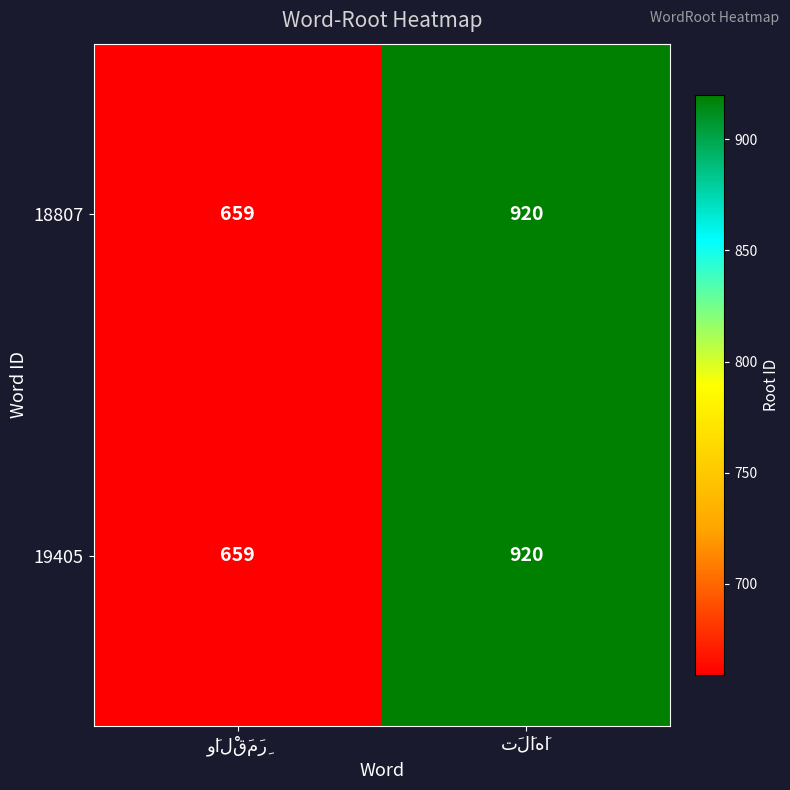

What is the minimum value for 18807?

659